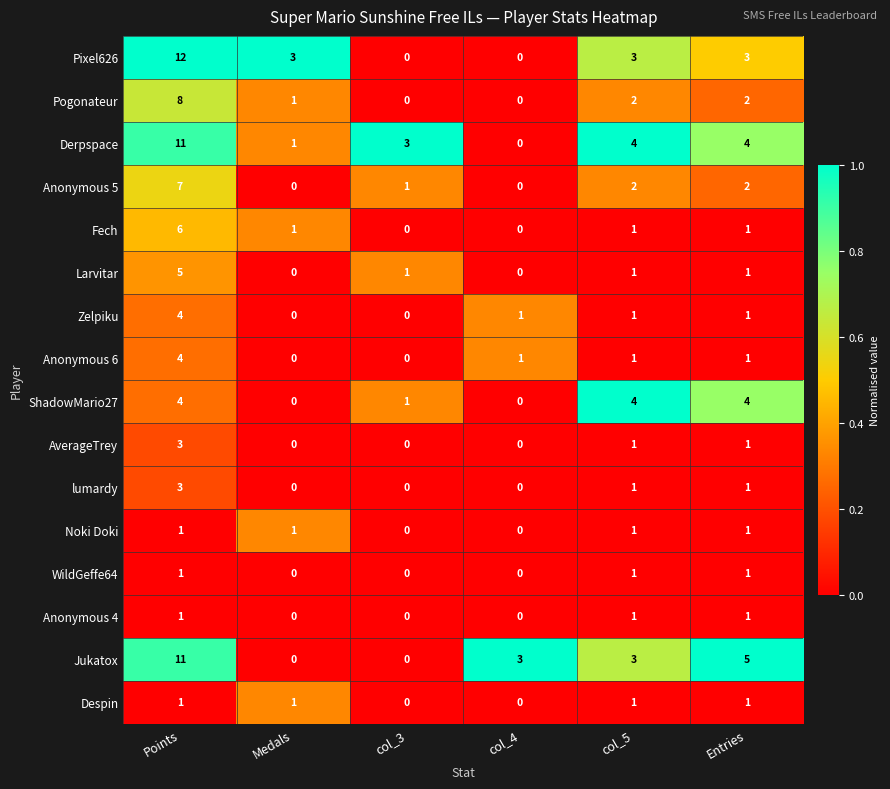

What is the maximum value for Anonymous 6?

4